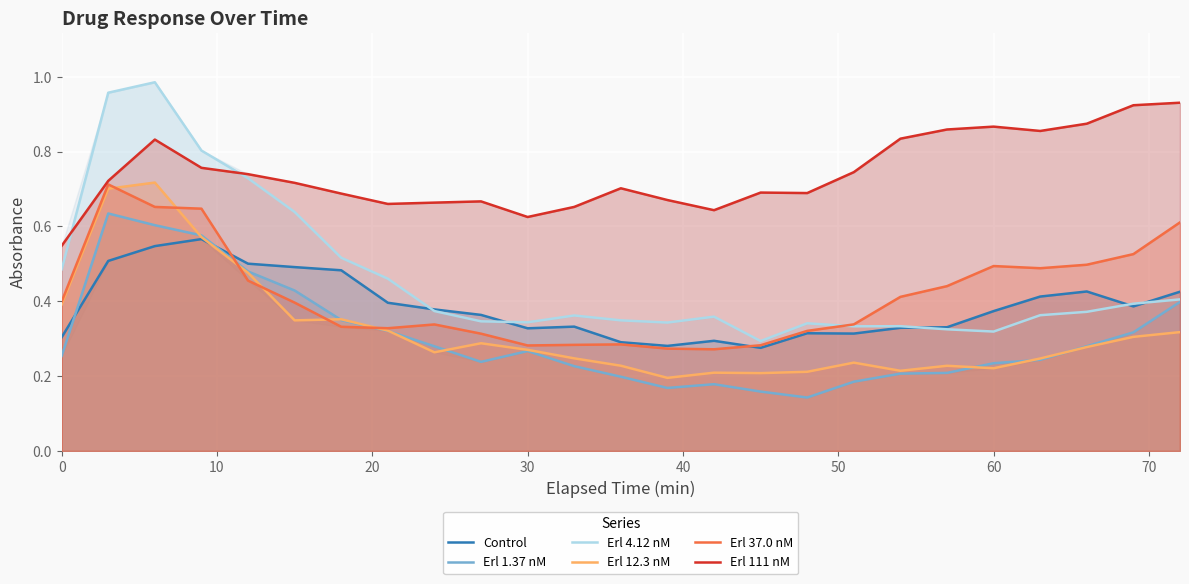

Which series has the widest spread of values?

Erl 4.12 nM